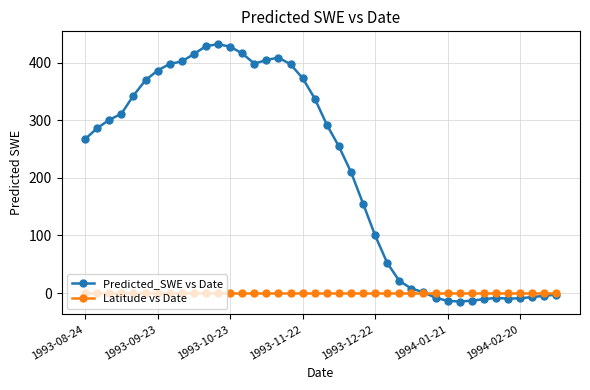

At how many categories does at least one series exceed 245?

22